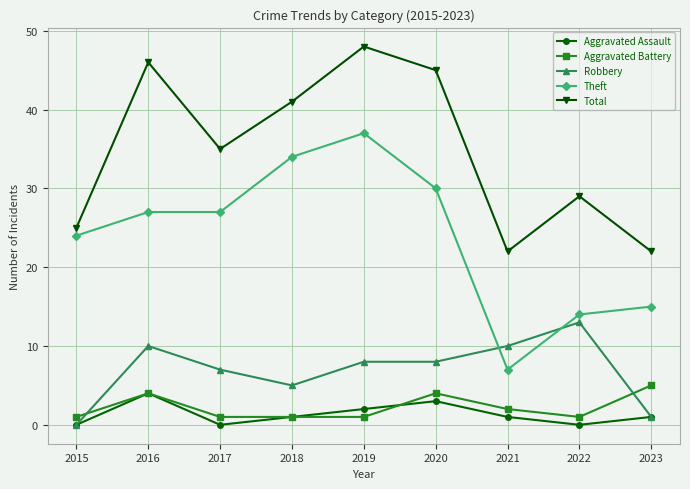

Rank the series by their maximum value, from lowest to highest.

Aggravated Assault, Aggravated Battery, Robbery, Theft, Total